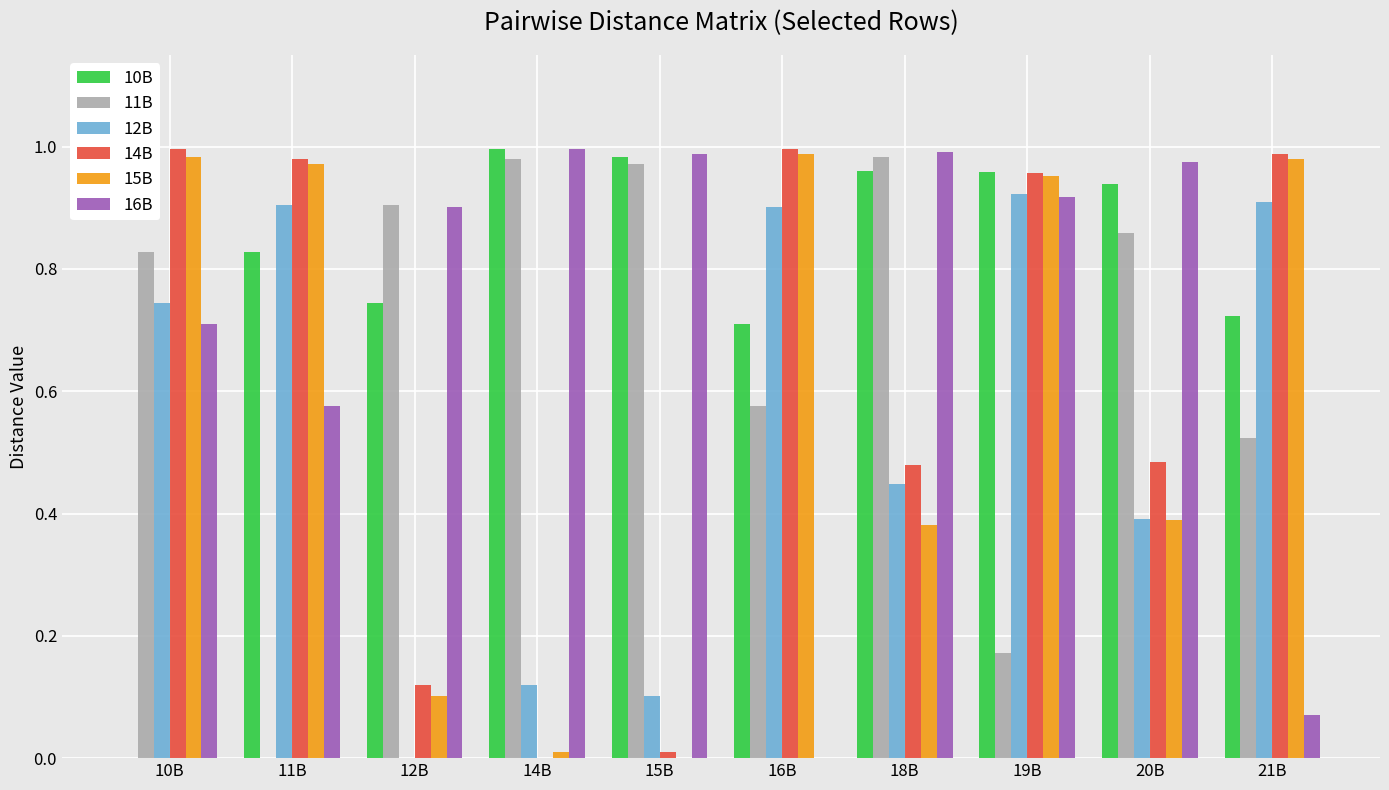

Is the value of 10B at 18B greater than the value of 15B at 12B?

Yes